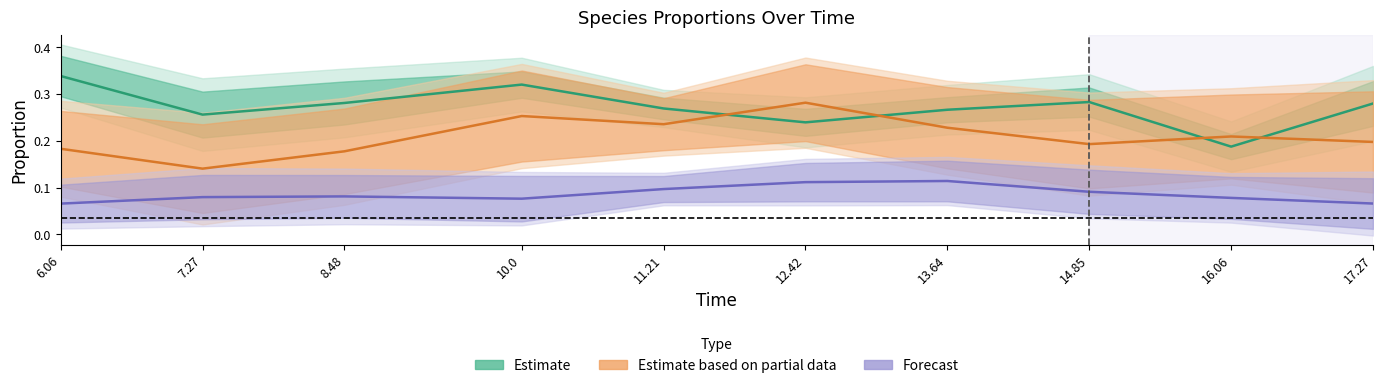

True or false: Estimate based on partial data and Forecast intersect in this chart.

False